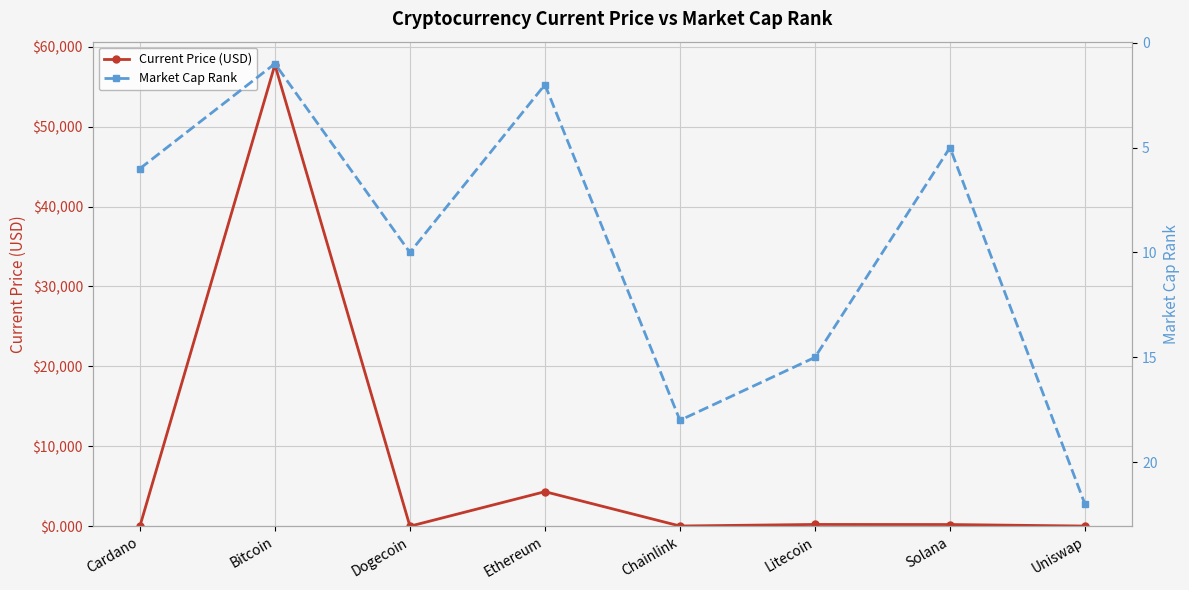

True or false: Market Cap Rank has a value of 10.0 at Dogecoin.

True